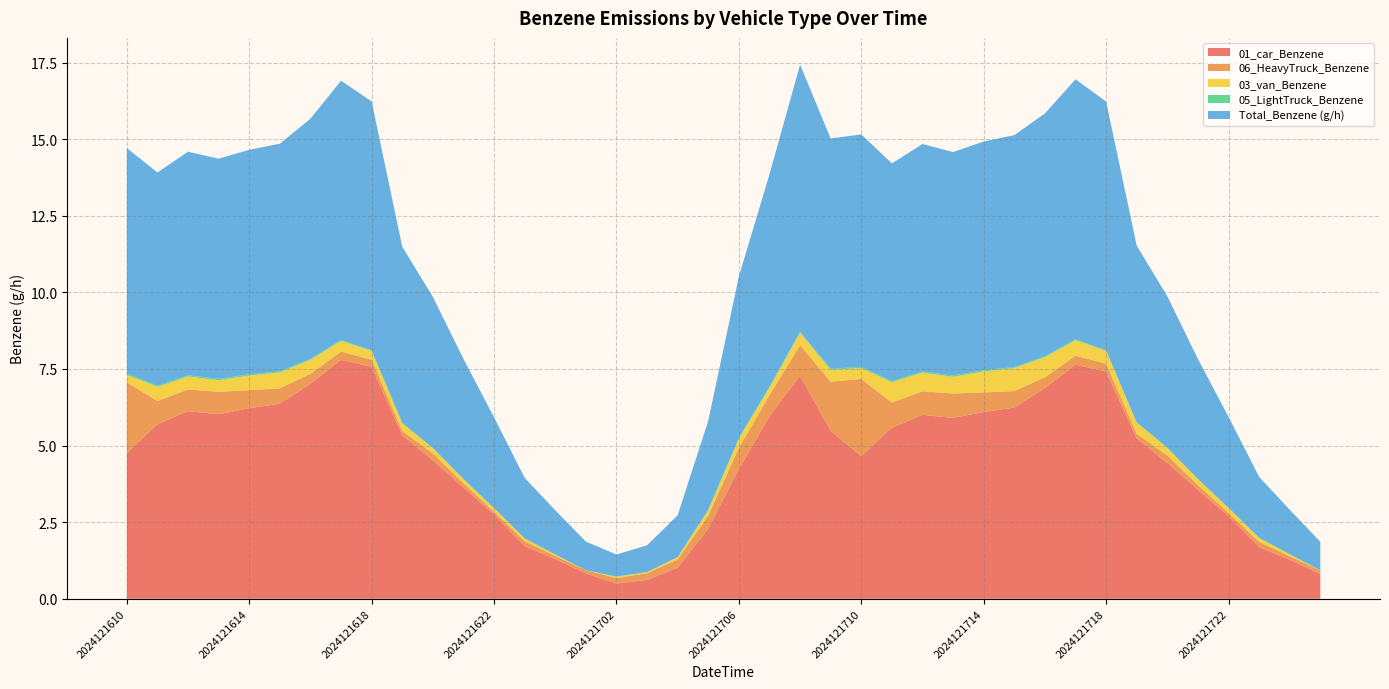

Reading left to right, what are all the values shown in this chart?

01_car_Benzene: 4.7	5.7	6.1	6.0	6.2	6.4	7.0	7.8	7.6	5.3	4.5	3.6	2.8	1.7	1.3	0.8	0.5	0.6	1.0	2.3	4.2	6.0	7.3	5.5	4.7	5.6	6.0	5.9	6.1	6.2	6.9	7.6	7.4	5.2	4.4	3.6	2.7	1.7	1.3	0.8
06_HeavyTruck_Benzene: 2.3	0.8	0.7	0.7	0.6	0.5	0.3	0.3	0.2	0.1	0.2	0.1	0.1	0.2	0.1	0.1	0.2	0.2	0.3	0.4	0.7	0.7	1.0	1.6	2.5	0.8	0.8	0.8	0.6	0.5	0.3	0.3	0.3	0.2	0.2	0.2	0.1	0.2	0.1	0.1
03_van_Benzene: 0.2	0.5	0.4	0.4	0.5	0.5	0.5	0.3	0.3	0.3	0.2	0.1	0.1	0.1	0.0	0.0	0.0	0.0	0.1	0.2	0.3	0.2	0.4	0.4	0.4	0.7	0.6	0.5	0.7	0.8	0.7	0.5	0.4	0.4	0.2	0.2	0.2	0.1	0.1	0.0
05_LightTruck_Benzene: 0.0	0.0	0.0	0.0	0.0	0.0	0.0	0.0	0.0	0.0	0.0	0.0	0.0	0.0	0.0	0.0	0.0	0.0	0.0	0.0	0.0	0.0	0.0	0.0	0.0	0.0	0.0	0.0	0.0	0.0	0.0	0.0	0.0	0.0	0.0	0.0	0.0	0.0	0.0	0.0
Total_Benzene (g/h): 7.4	7.0	7.3	7.2	7.3	7.4	7.8	8.5	8.1	5.8	4.9	3.9	3.0	2.0	1.4	0.9	0.7	0.9	1.4	2.9	5.3	6.9	8.7	7.5	7.6	7.1	7.4	7.3	7.5	7.6	7.9	8.5	8.1	5.8	4.9	3.9	3.0	2.0	1.5	0.9